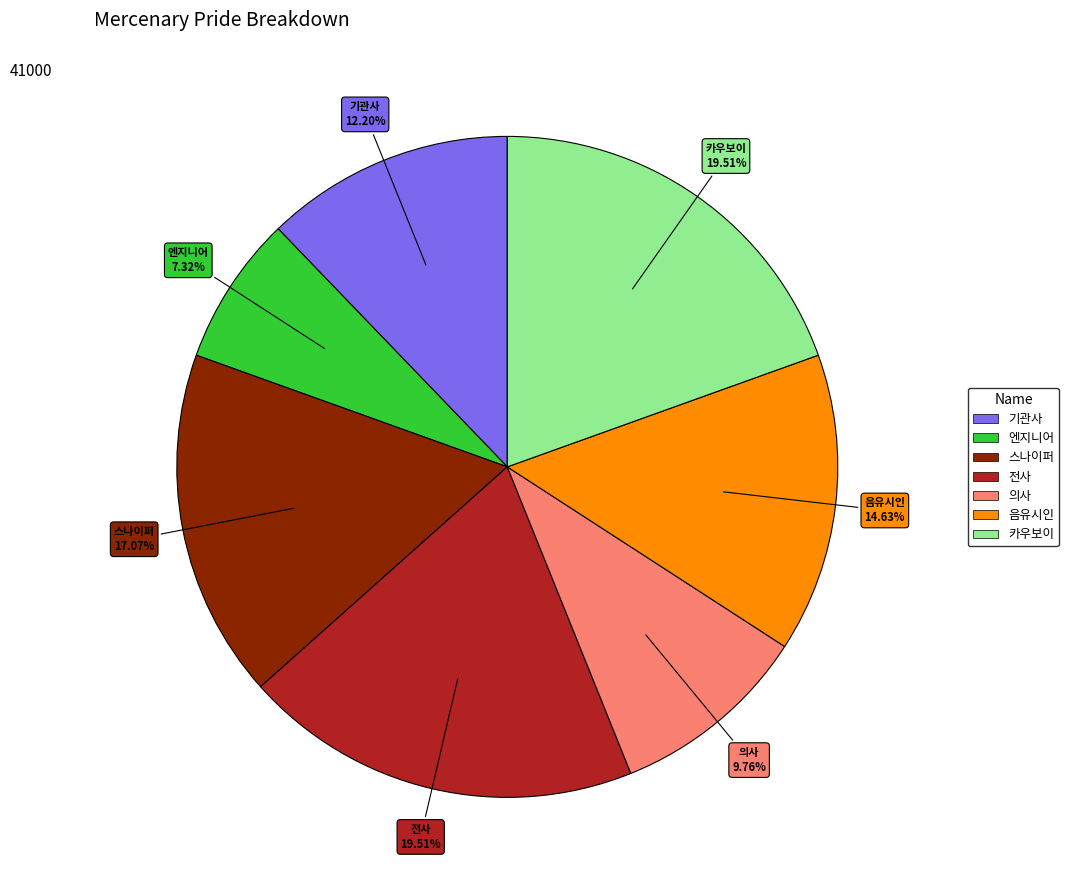

To the nearest percent, what portion does 기관사 represent?

12%